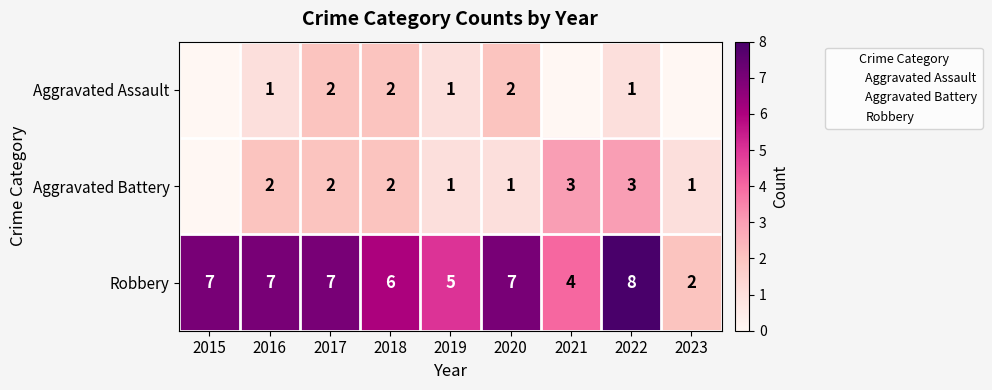

What is the difference between the maximum and second lowest values in the Robbery series?

4